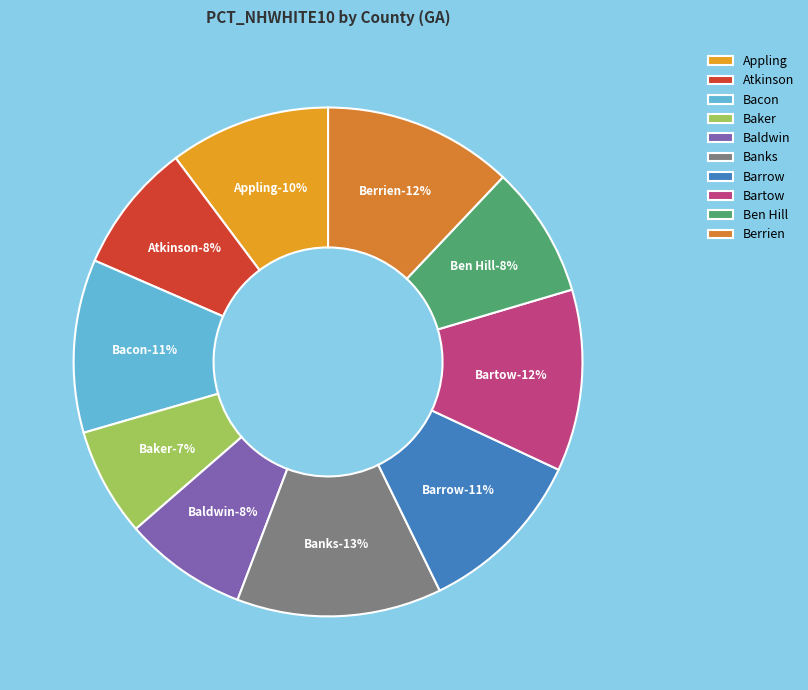

How many segments does this pie chart have?

10